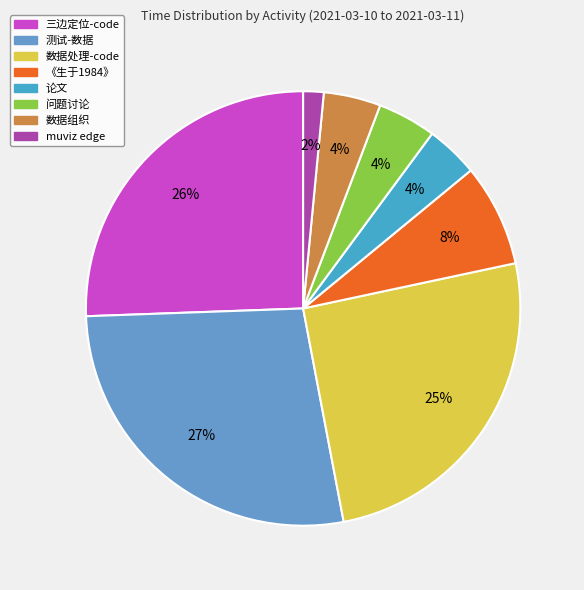

Which category has the smallest portion of the pie?

muviz edge